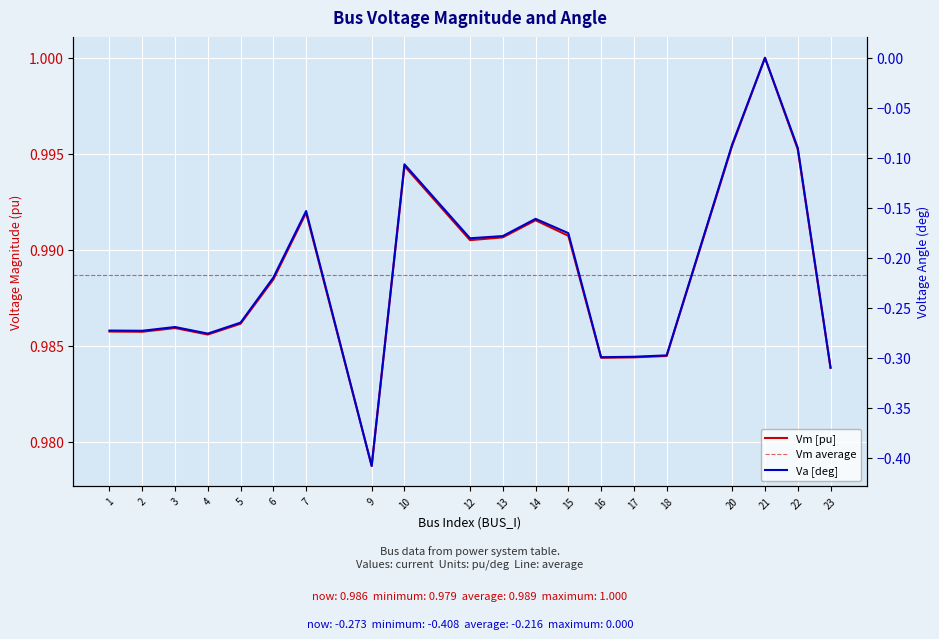

What is the sum of all Va values?

-4.3